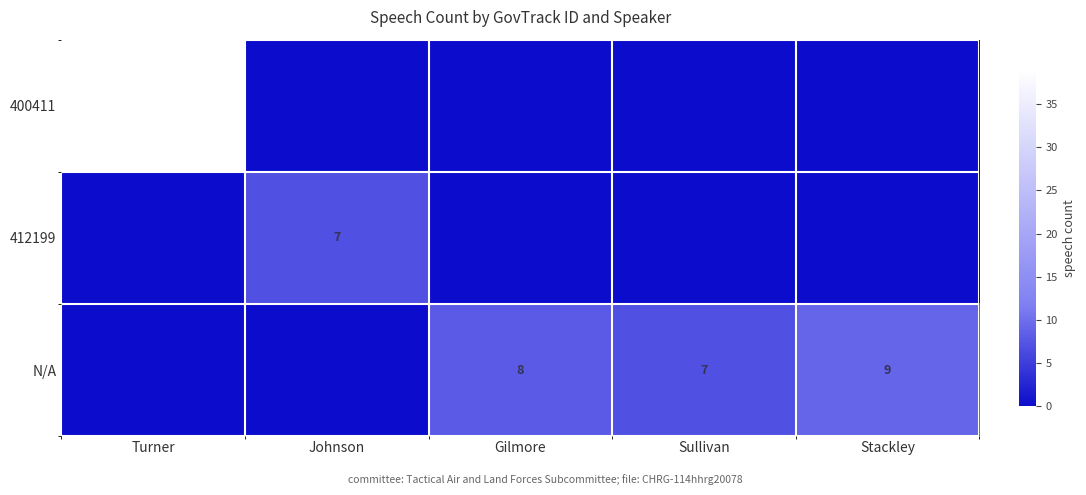

The N/A series shows 11 at Sullivan. True or false?

False